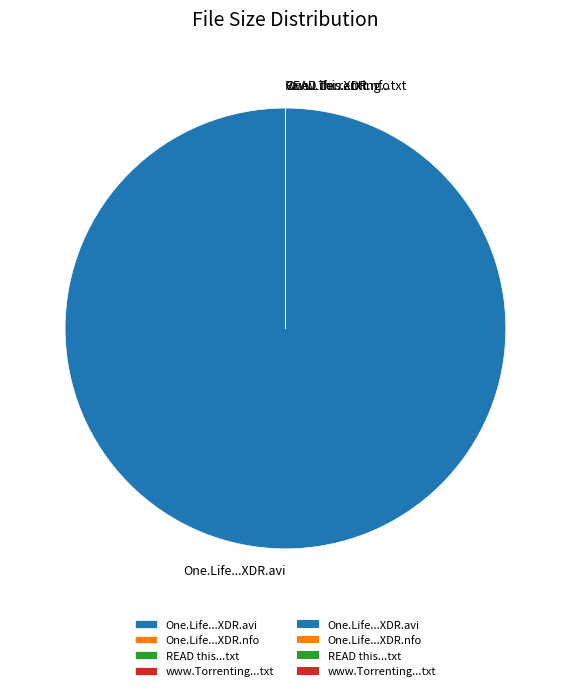

Is there a majority slice in this chart?

Yes